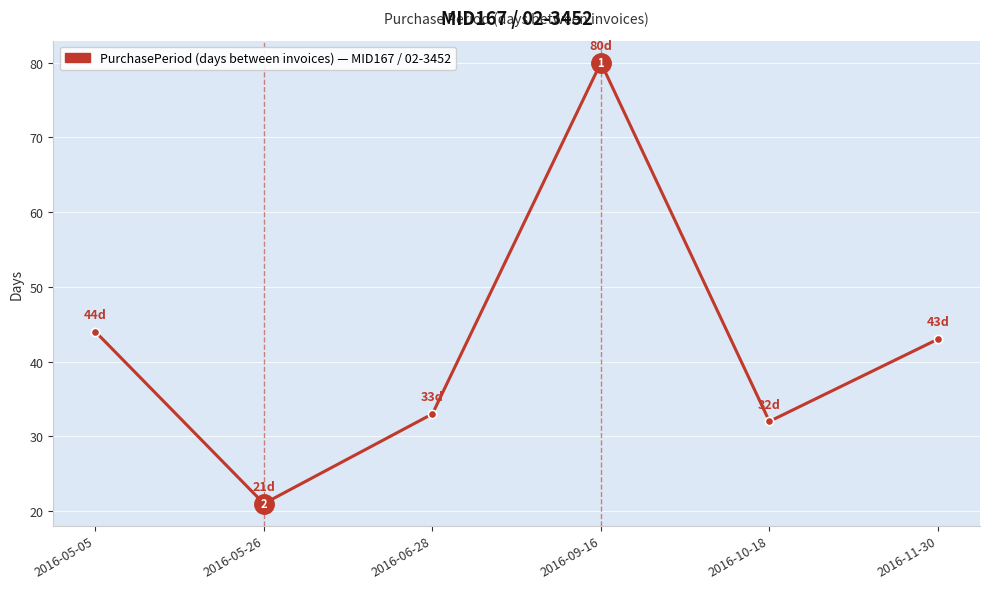

What is the average value?

42